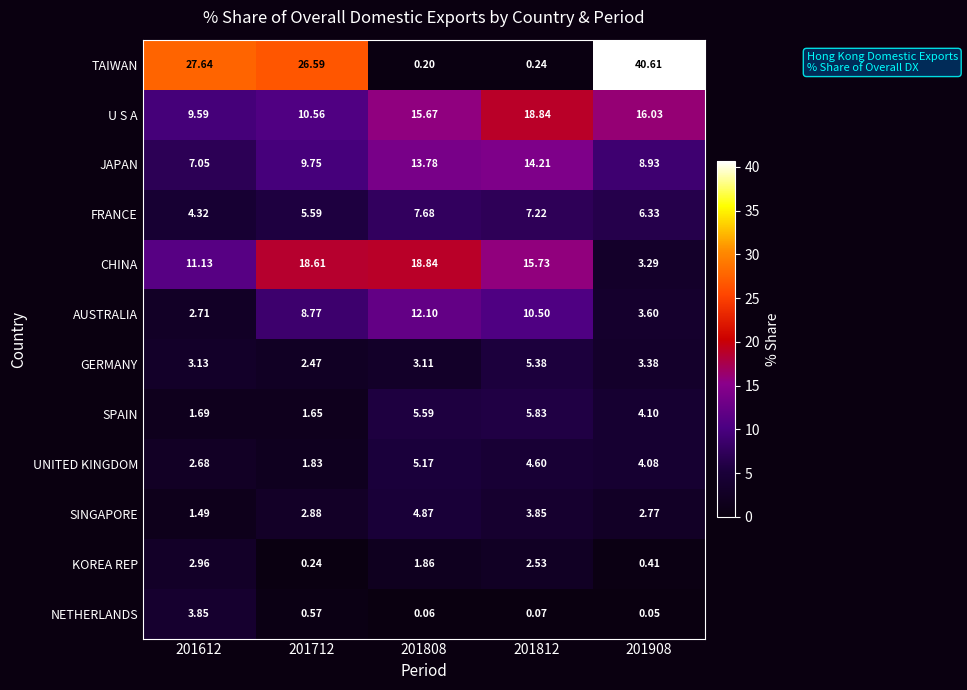

Which series changed the most between 201612 and 201812?

TAIWAN